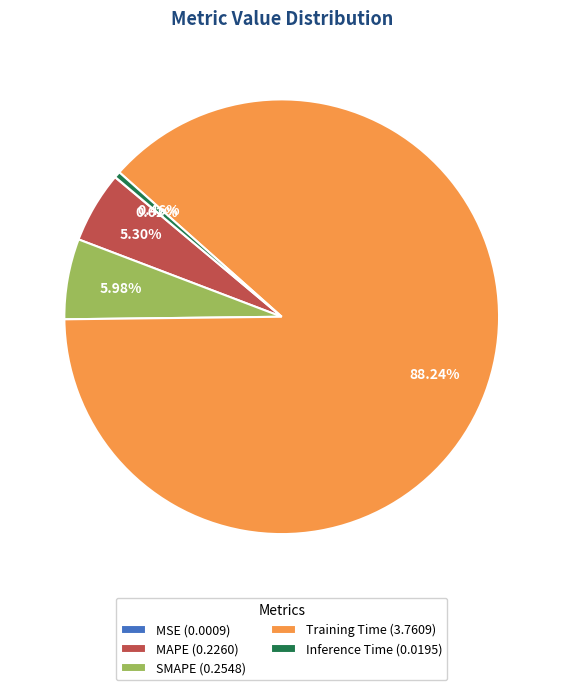

Is there a majority slice in this chart?

Yes